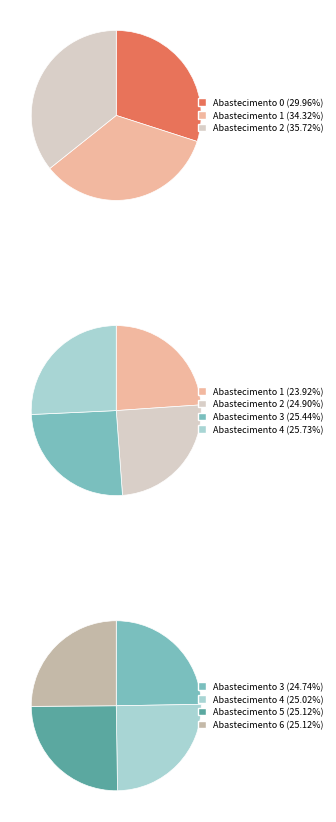

Count the number of slices in the pie.

7